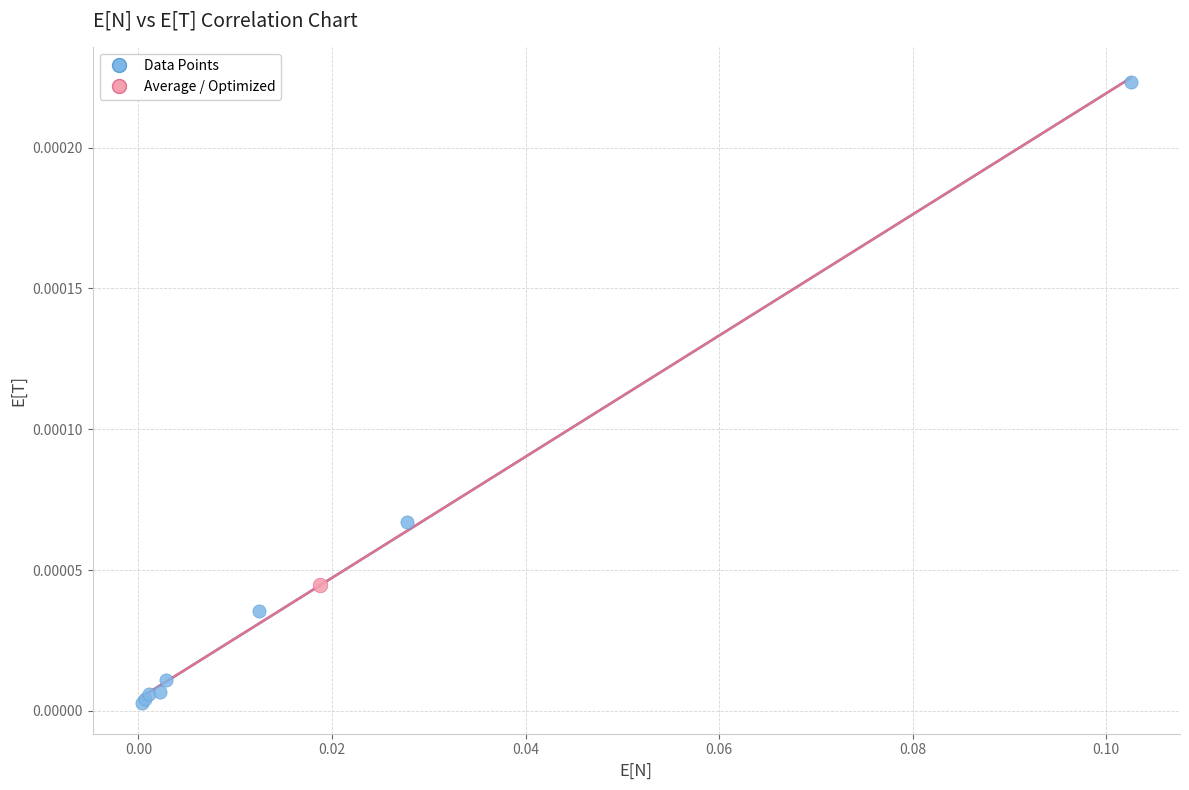

What are all the series names shown in the legend?

Data Points, Average / Optimized